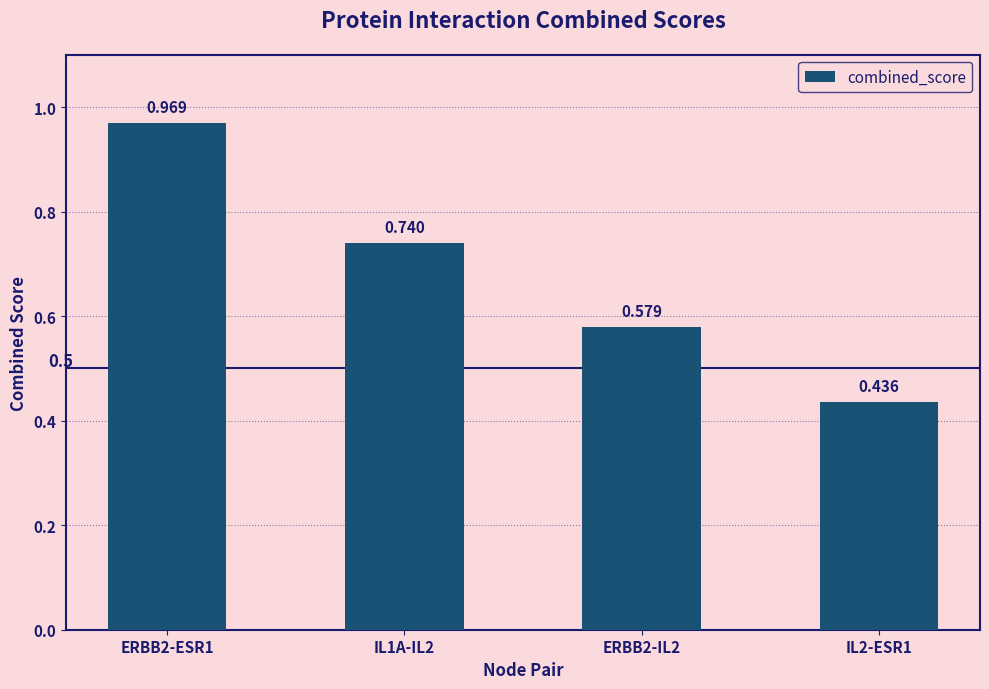

How many bars are there in total?

4